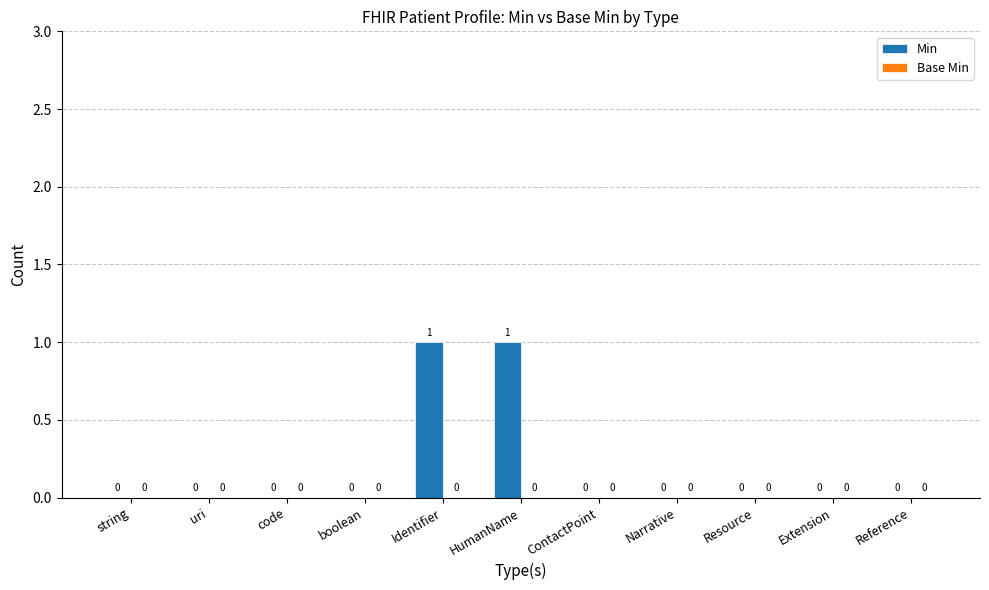

True or false: the data shows 1 at uri.

False